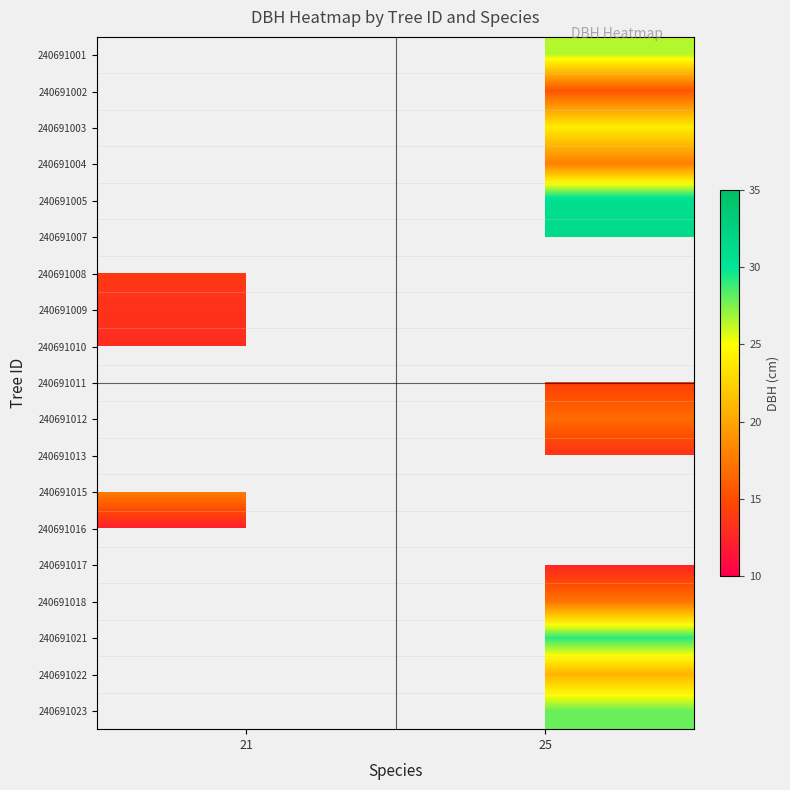

How many data points does each series have?

2